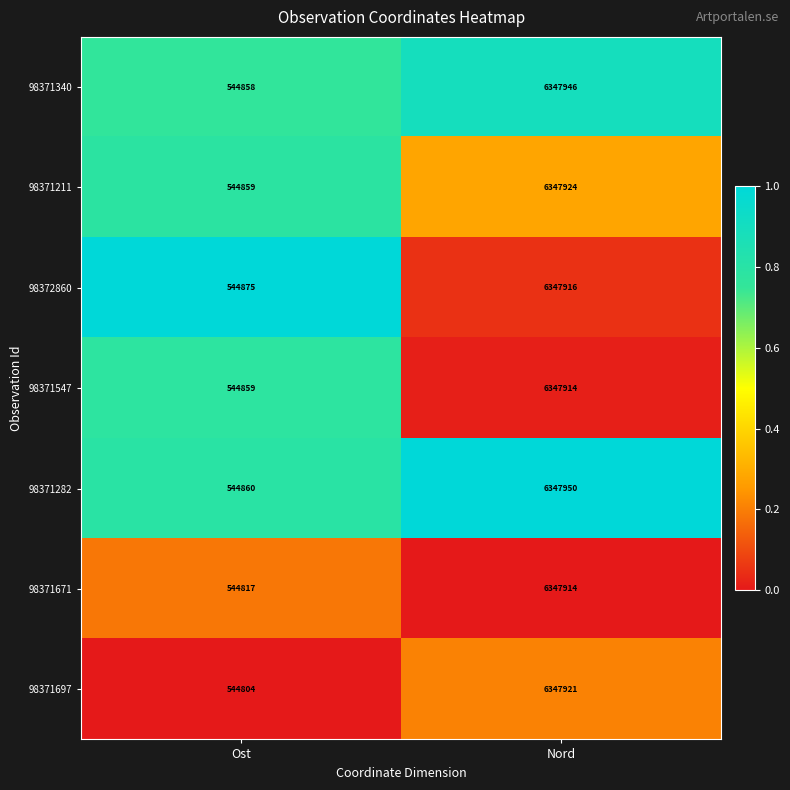

What is the average value of the 98371211 series?

3446392